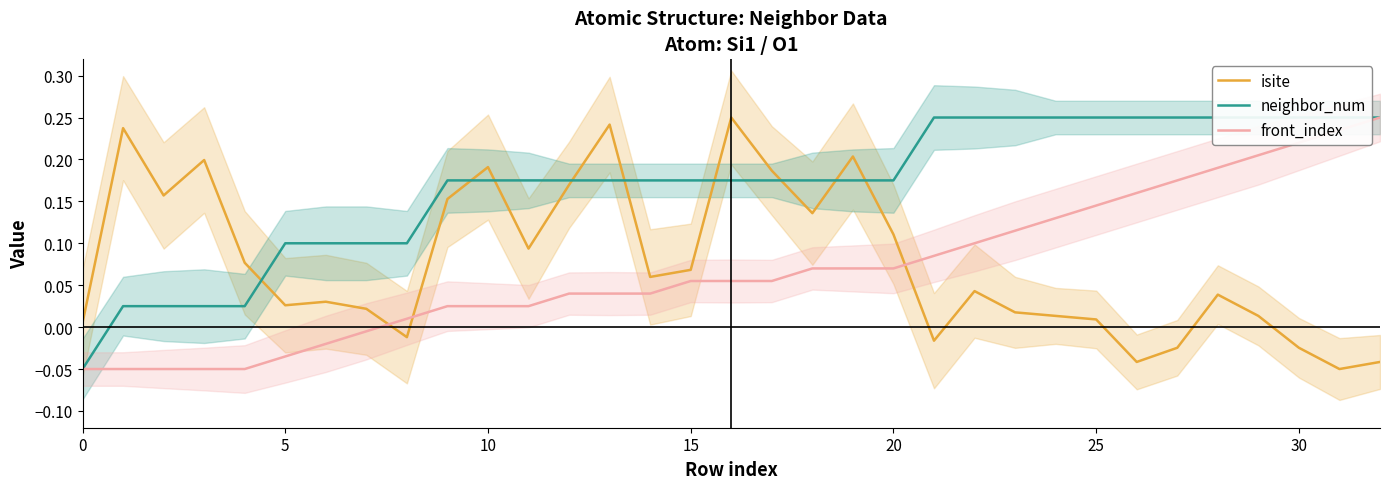

Reading left to right, what are all the values shown in this chart?

isite: 0.0	0.2	0.2	0.2	0.1	0.0	0.0	0.0	-0.0	0.2	0.2	0.1	0.2	0.2	0.1	0.1	0.2	0.2	0.1	0.2	0.1	-0.0	0.0	0.0	0.0	0.0	-0.0	-0.0	0.0	0.0	-0.0	-0.1	-0.0
neighbor_num: -0.1	0.0	0.0	0.0	0.0	0.1	0.1	0.1	0.1	0.2	0.2	0.2	0.2	0.2	0.2	0.2	0.2	0.2	0.2	0.2	0.2	0.2	0.2	0.2	0.2	0.2	0.2	0.2	0.2	0.2	0.2	0.2	0.2
front_index: -0.1	-0.1	-0.1	-0.1	-0.1	-0.0	-0.0	-0.0	0.0	0.0	0.0	0.0	0.0	0.0	0.0	0.1	0.1	0.1	0.1	0.1	0.1	0.1	0.1	0.1	0.1	0.1	0.2	0.2	0.2	0.2	0.2	0.2	0.2